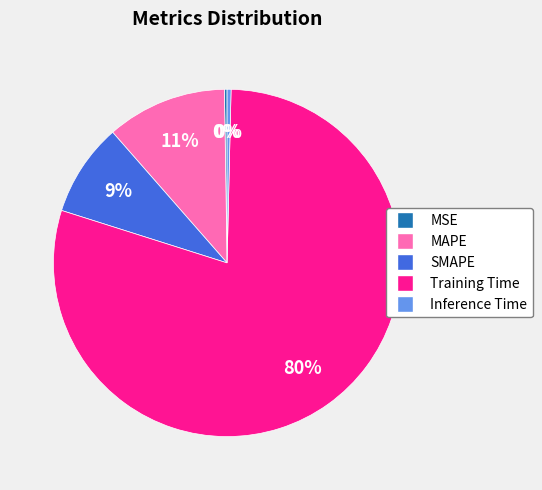

To the nearest percent, what is the combined percentage of SMAPE and Inference Time?

9%